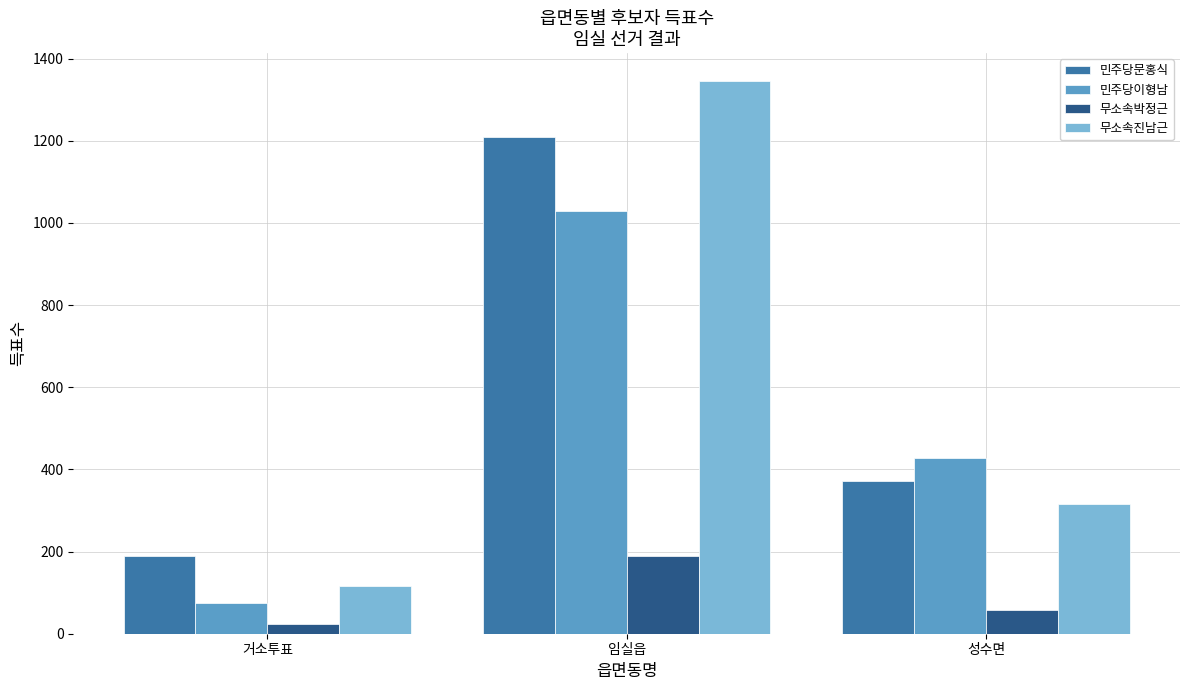

What is the maximum value shown in the chart?

1346